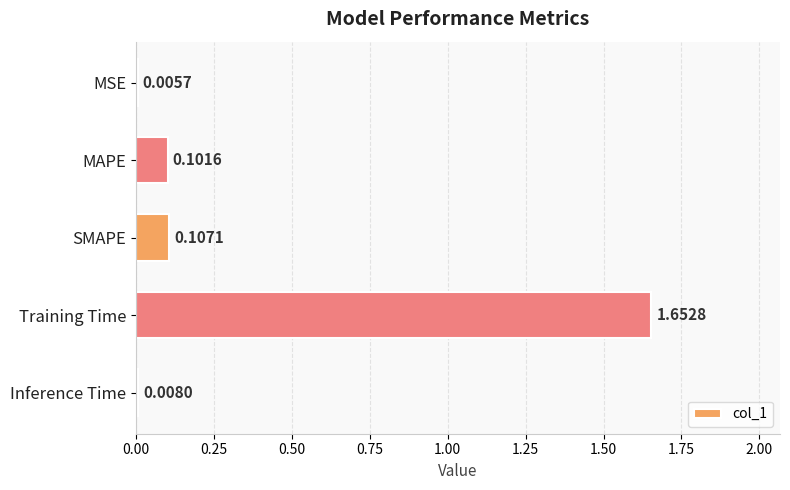

At which category does the chart reach its peak across all series?

Training Time